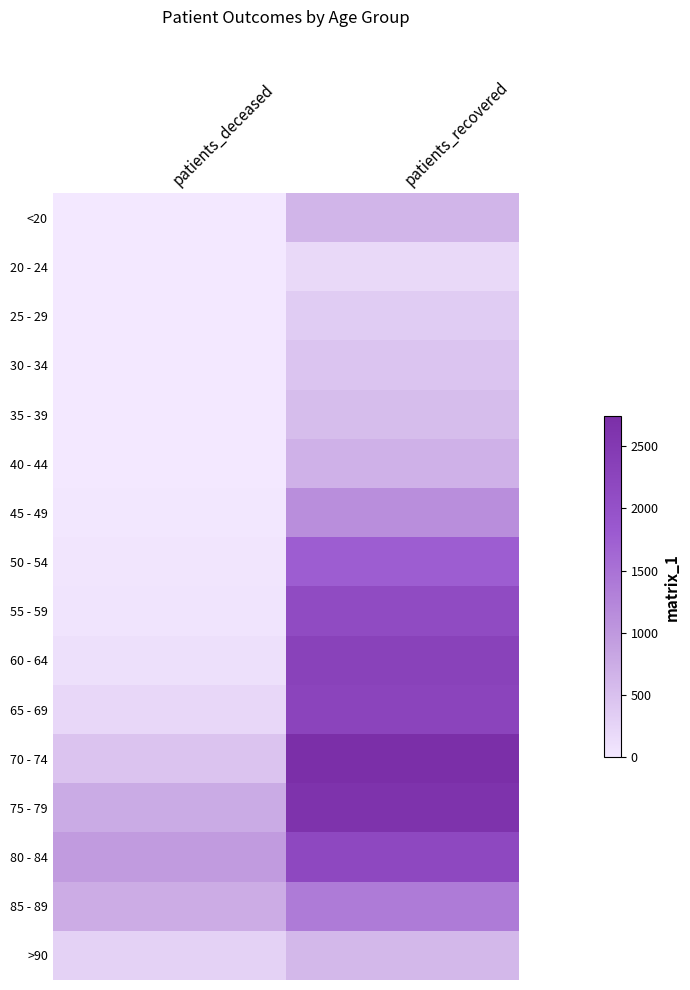

Which label corresponds to the smallest value in the chart?

patients_deceased